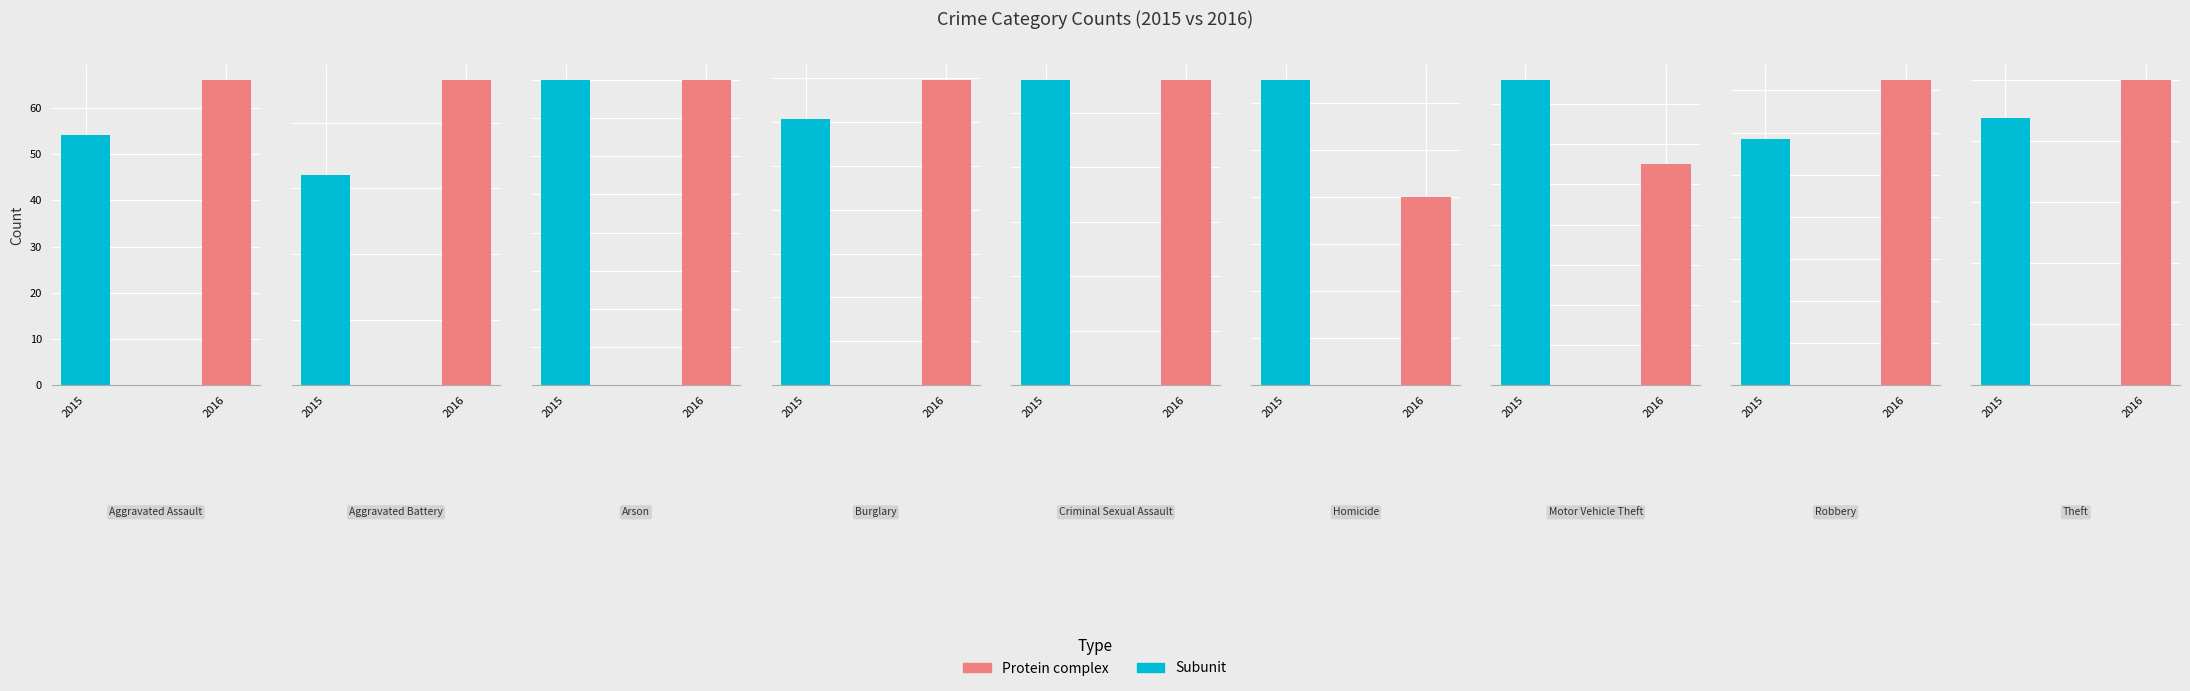

Reading left to right, transcribe all the data shown in this chart.

Subunit: Aggravated Assault=54	Aggravated Battery=64	Arson=2	Burglary=121	Criminal Sexual Assault=28	Homicide=13	Motor Vehicle Theft=152	Robbery=117	Theft=874
Protein complex: Aggravated Assault=66	Aggravated Battery=93	Arson=2	Burglary=139	Criminal Sexual Assault=28	Homicide=8	Motor Vehicle Theft=110	Robbery=145	Theft=999